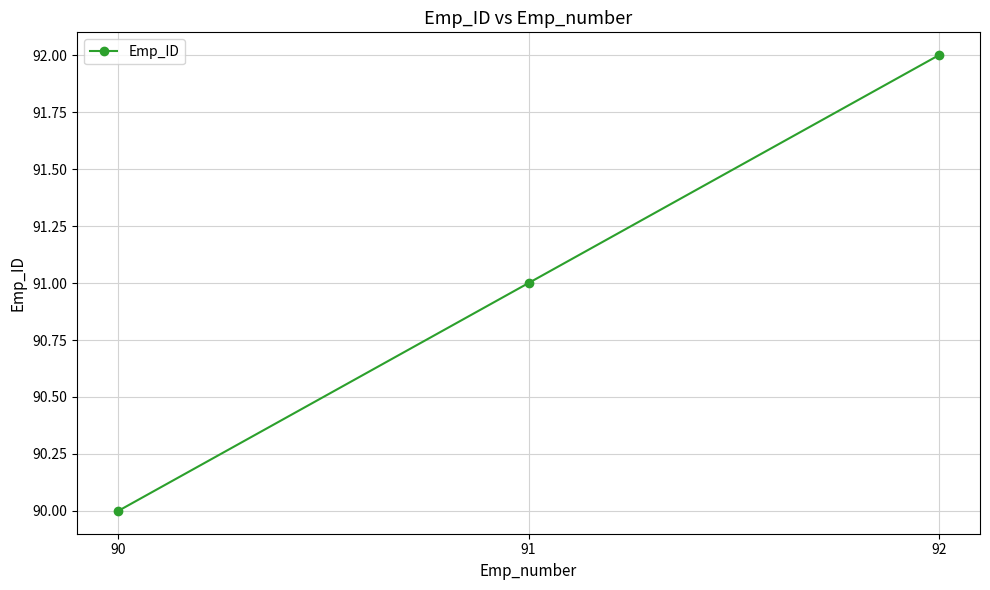

Reading left to right, what are all the values shown in this chart?

90	91	92